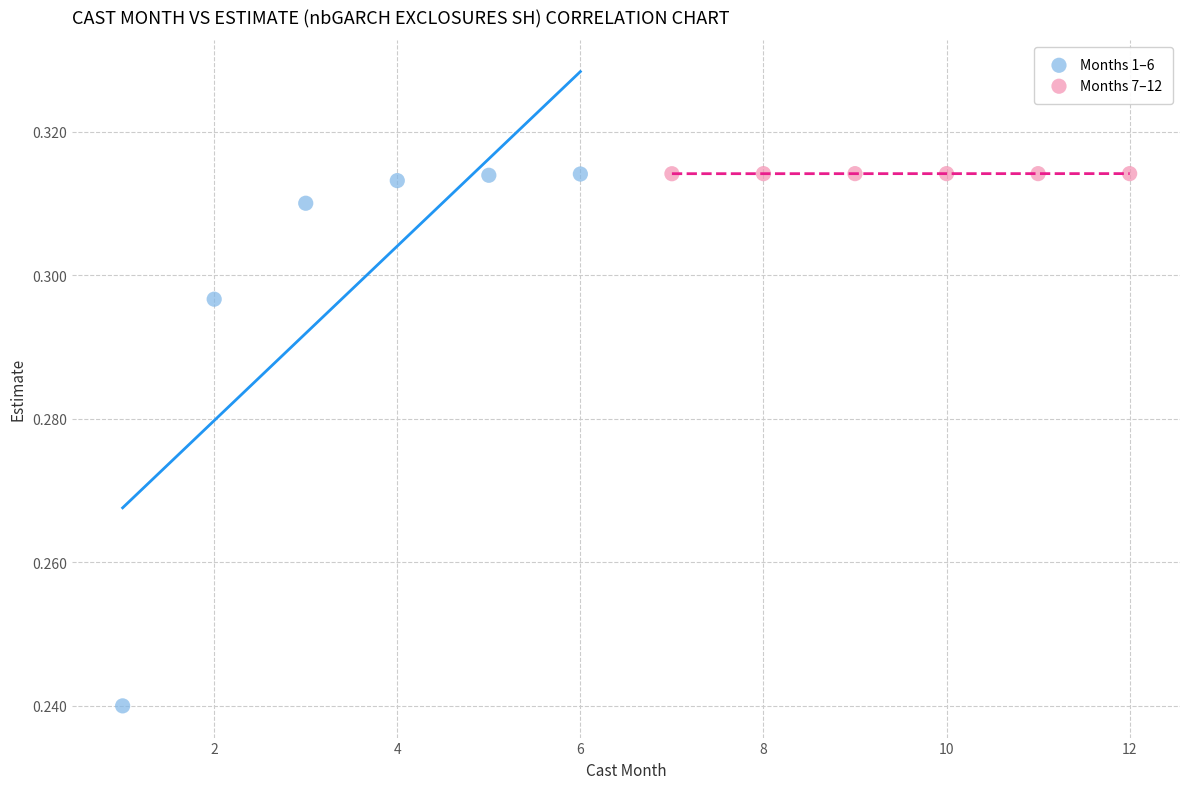

Which series has the widest spread of Y values?

Months 1–6